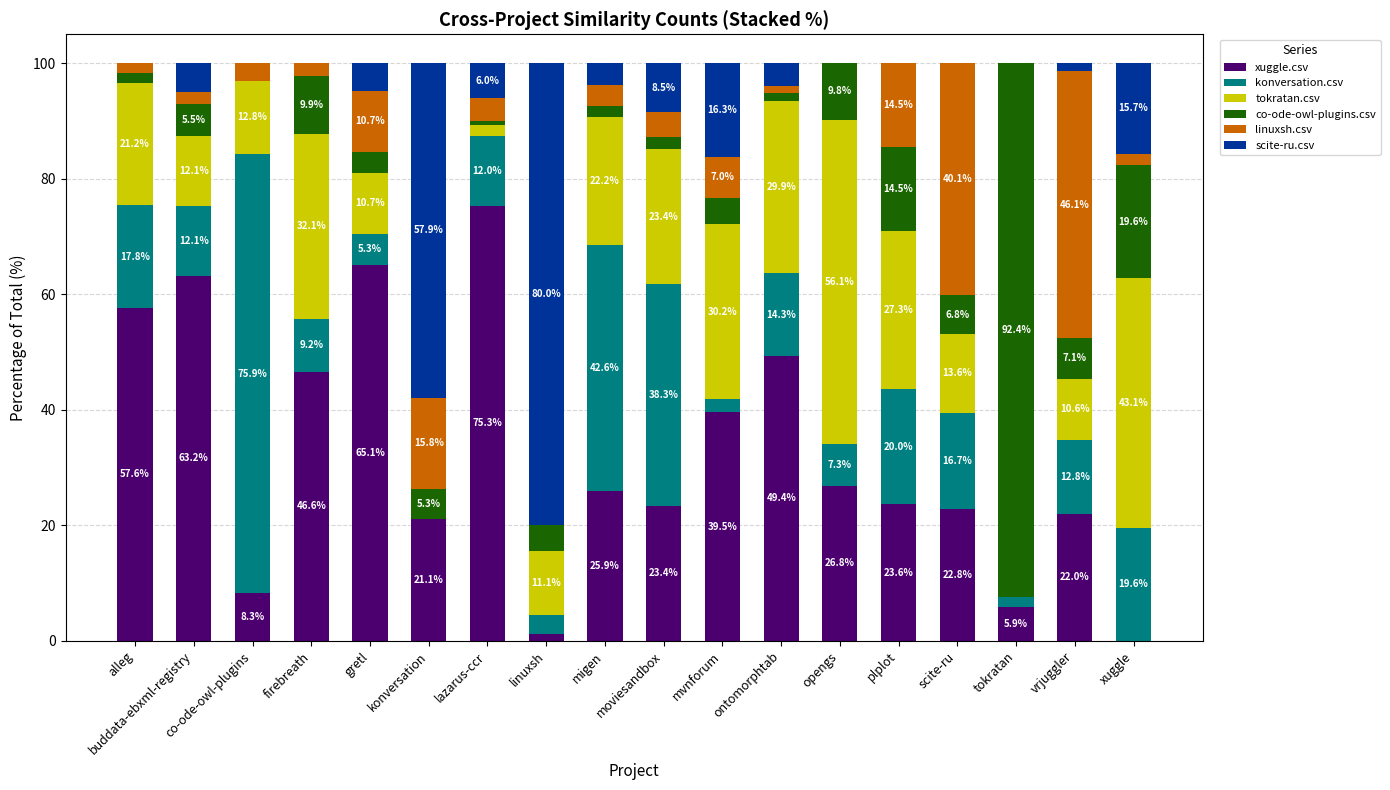

What value does the xuggle.csv series have at alleg?

57.6